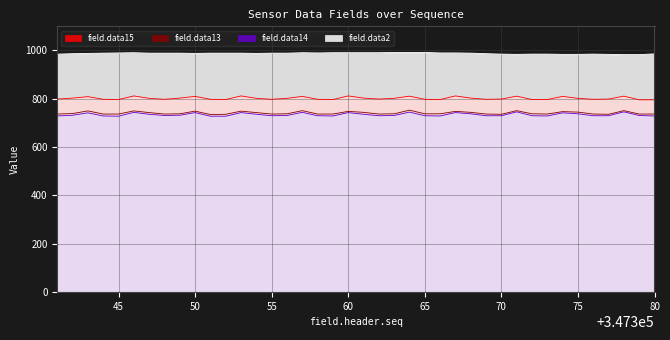

What is the average value of the field.data14 series?

735